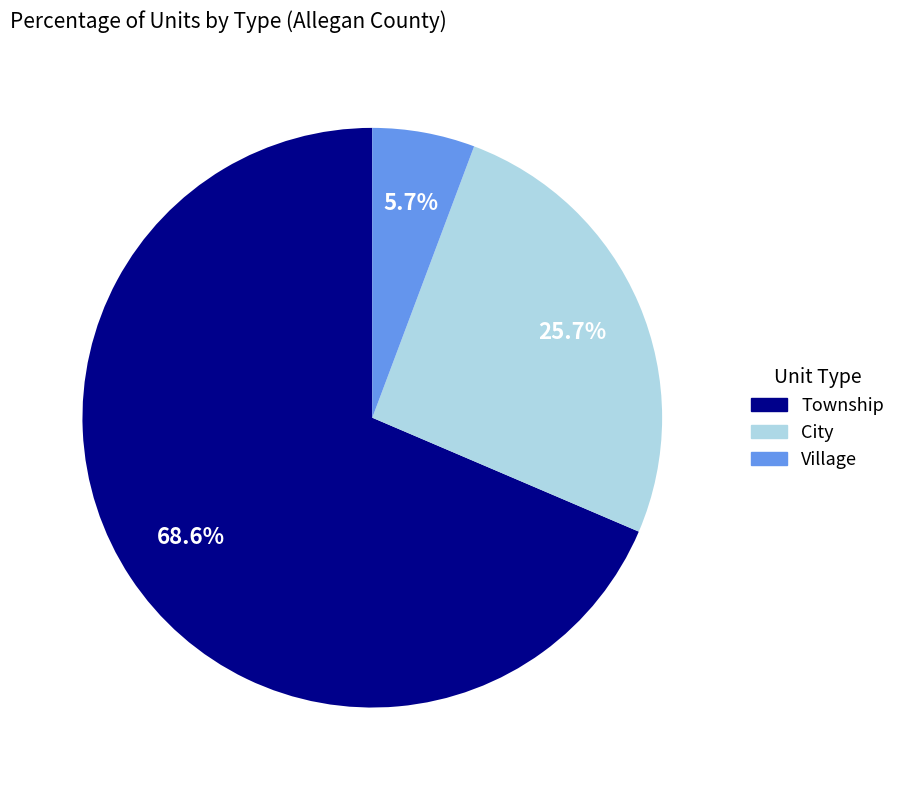

To the nearest percent, what percentage of the pie is Township?

69%